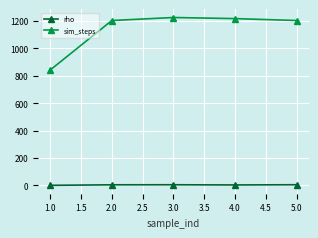

What is the greatest value displayed?

1226.0